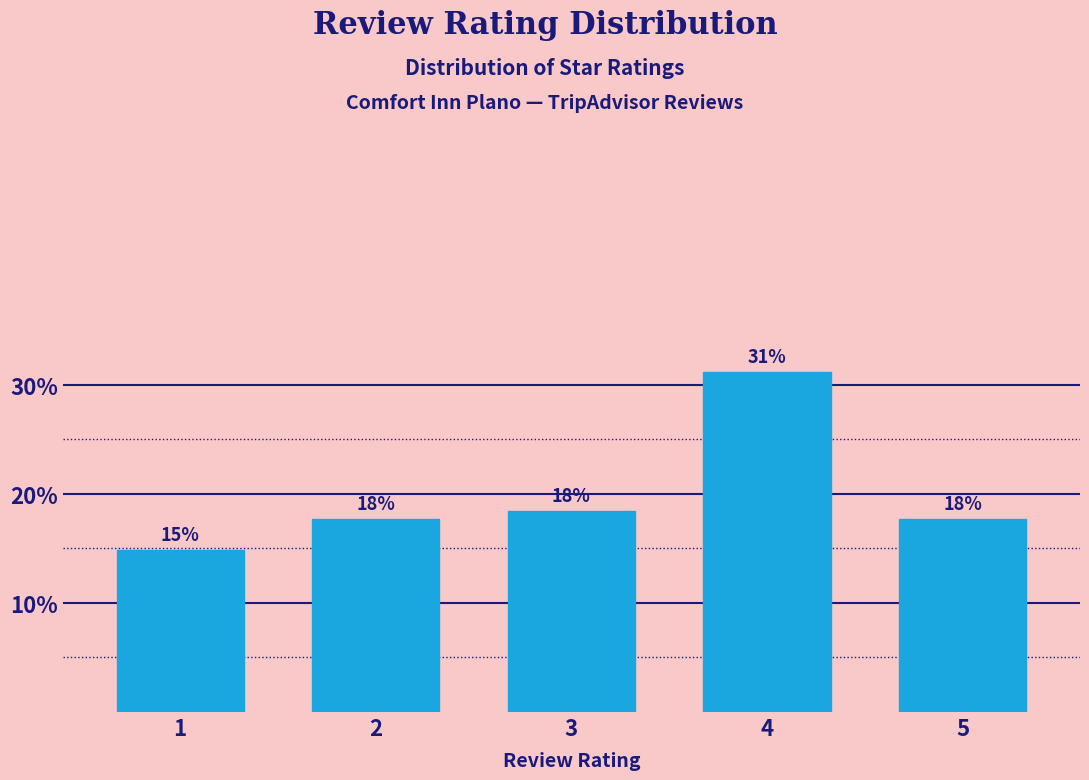

Does the chart contain any negative values?

No